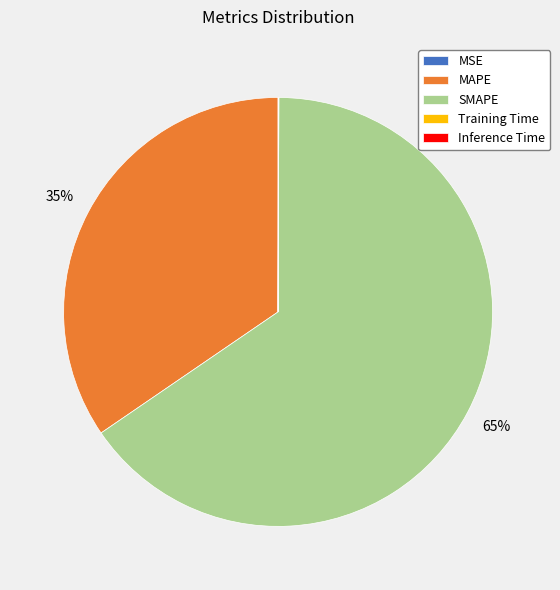

Is there any slice that represents more than half of the pie?

Yes